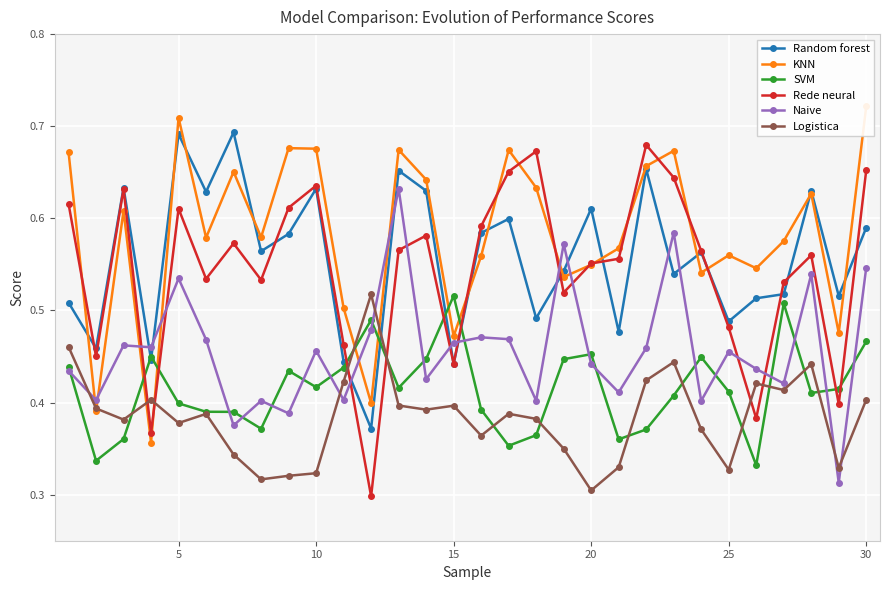

Which series ends up on top after the final intersection of Random forest and KNN?

KNN